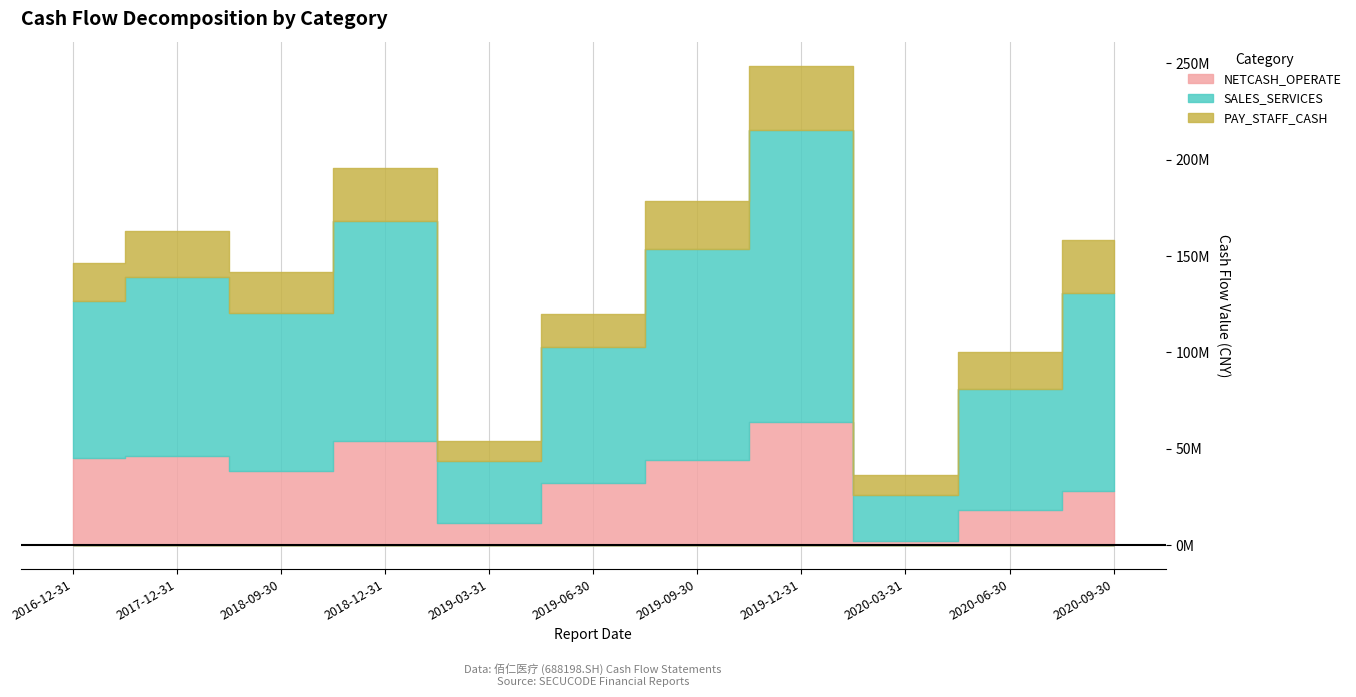

At 2019-06-30, list the series in order from smallest to largest.

PAY_STAFF_CASH, NETCASH_OPERATE, SALES_SERVICES